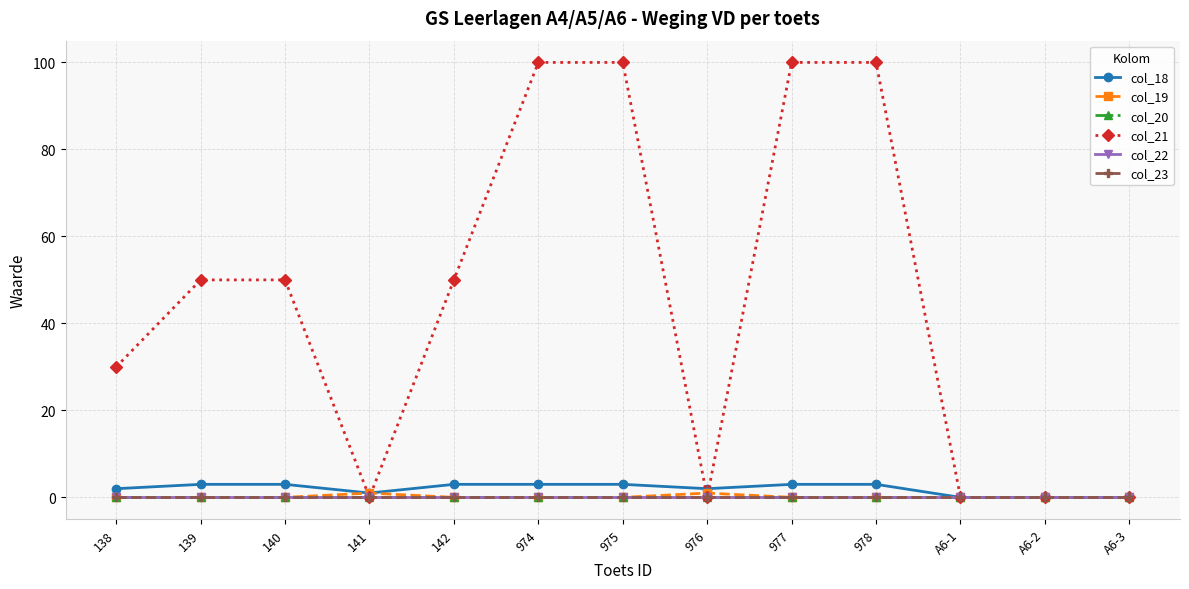

Is this an area chart (filled region under the line)?

No